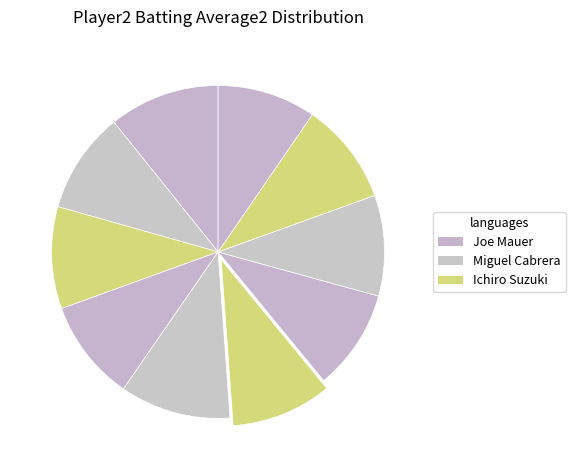

Which slice is the largest?

Joe Mauer